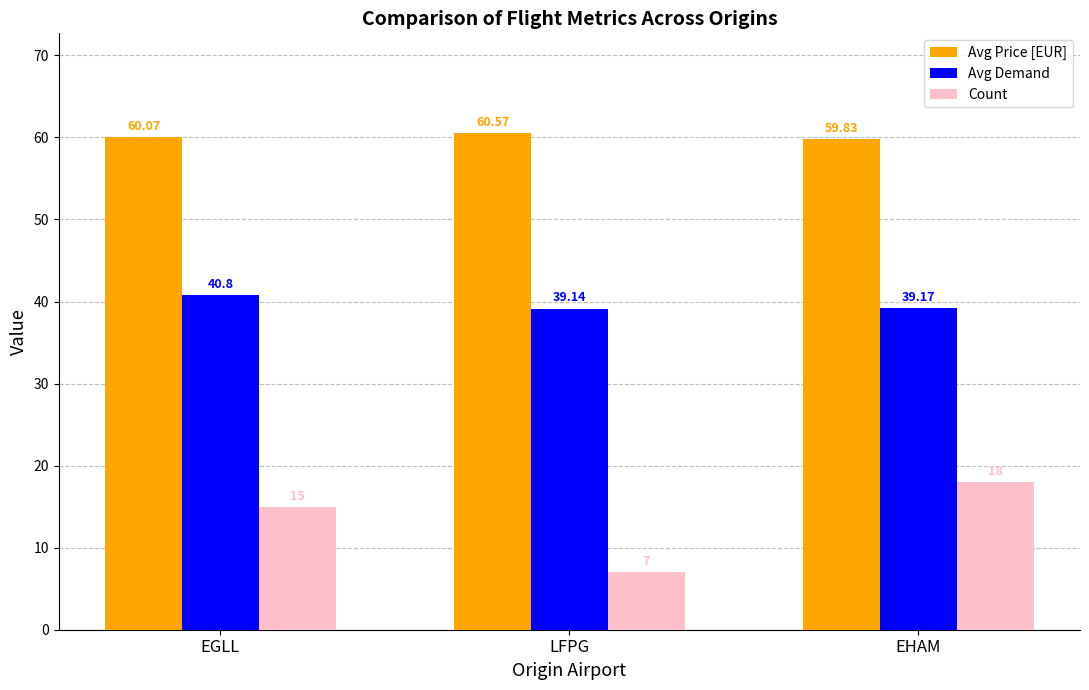

At EHAM, list the series in order from smallest to largest.

Count, Avg Demand, Avg Price [EUR]